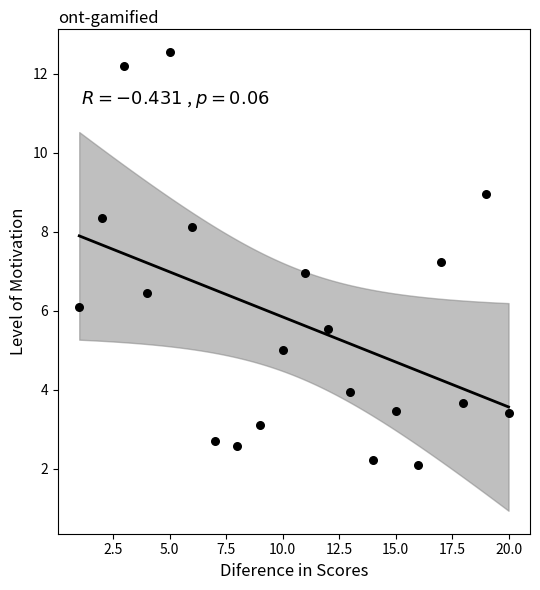

What is the range of X values (max minus min)?

19.0